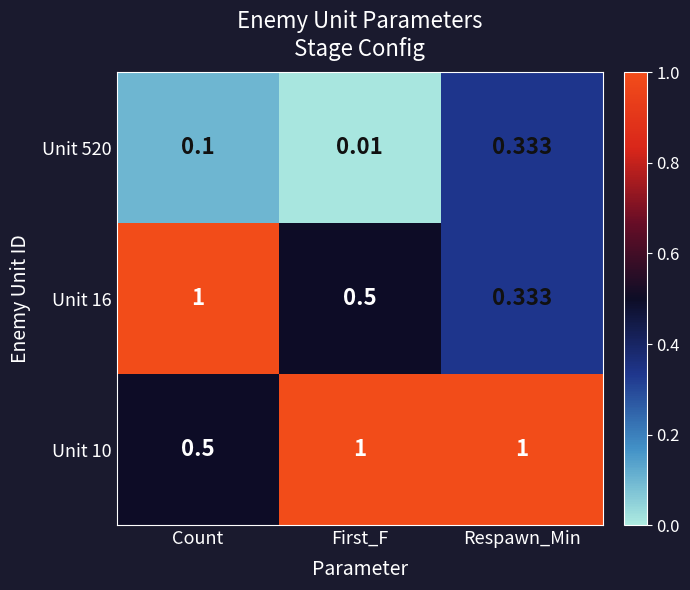

List the labels in order of Unit 520 value, smallest first.

First_F, Count, Respawn_Min